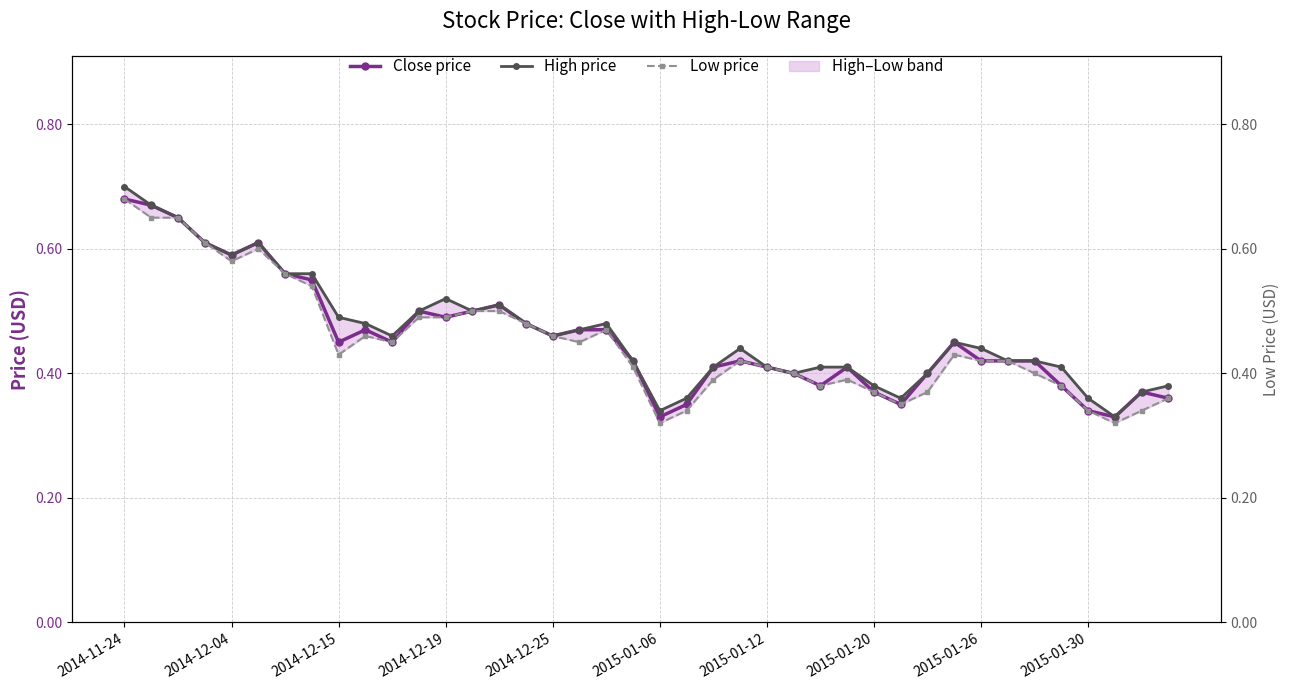

At 26, list the series in order from largest to smallest.

High price, Close price, Low price